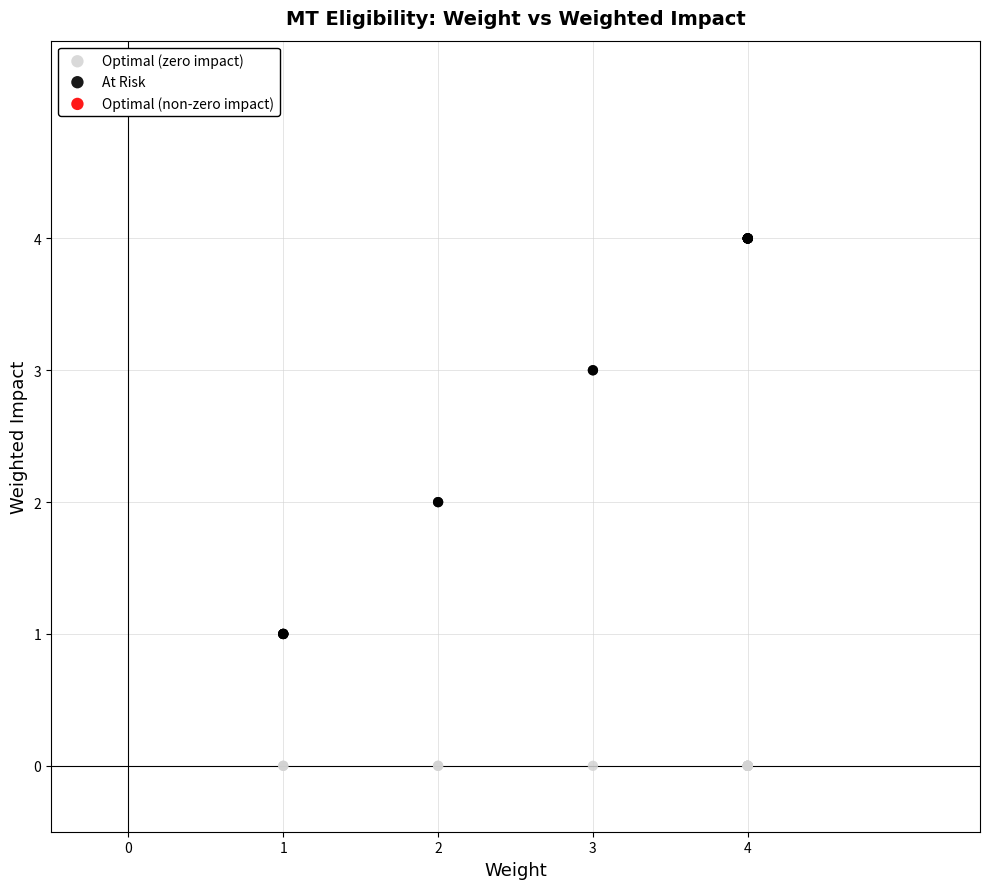

Which series reaches the minimum Y coordinate?

Optimal (zero impact)